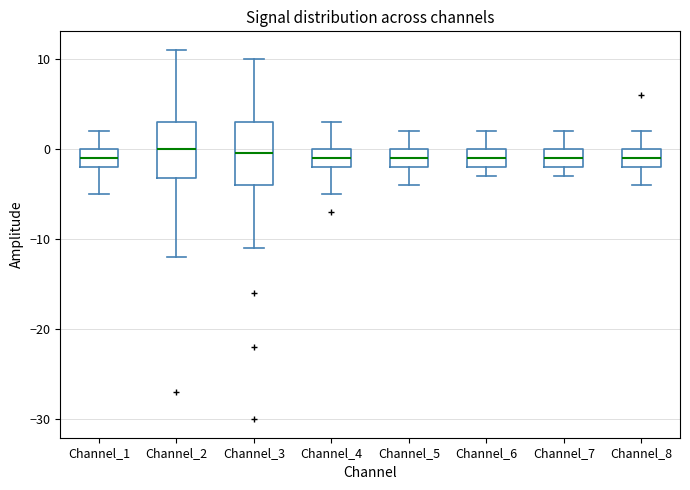

Where is the lower edge of the box for Channel_7 on the y-axis? The values are not printed on the chart, so give them approximately, as read against the axis.

-2